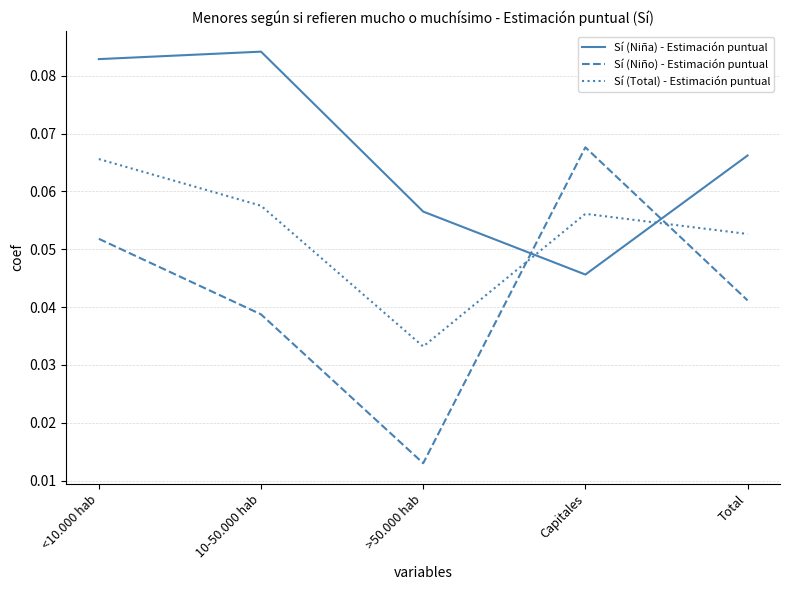

At which category is the sum across all series the highest?

<10.000 hab